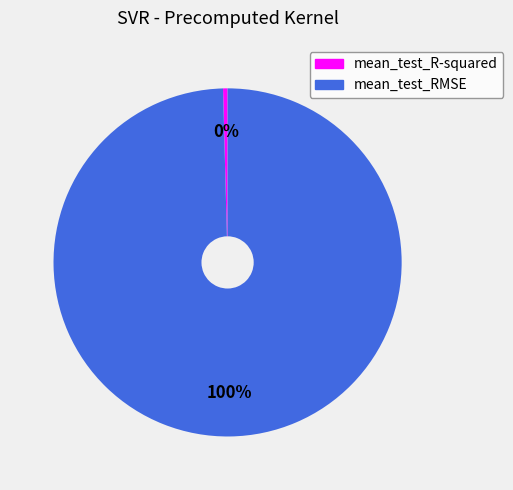

Rank the categories by value from highest to lowest.

mean_test_RMSE, mean_test_R-squared